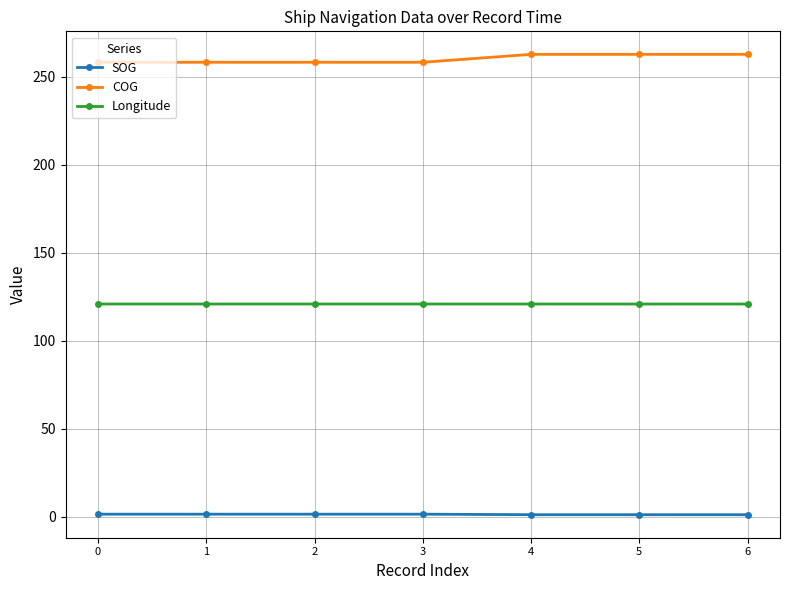

Is it true that Longitude equals 41.8 at 2?

False